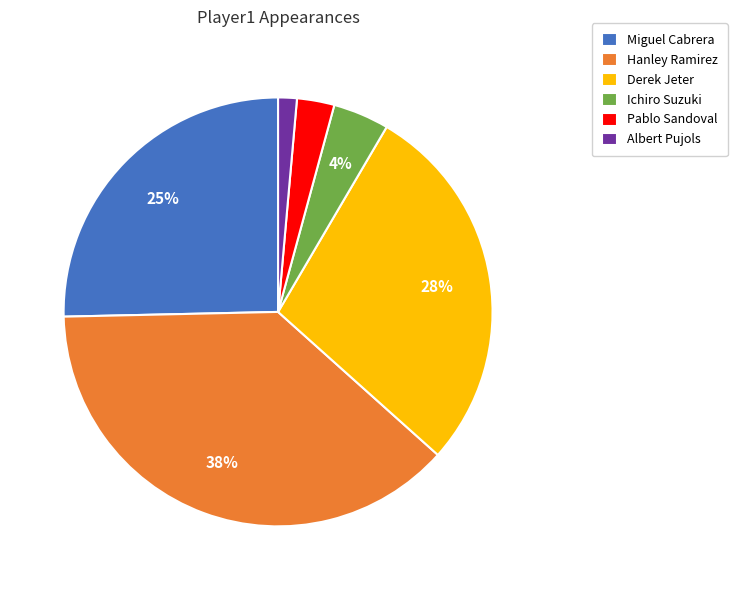

Is it true that Albert Pujols is 11% of the pie?

False